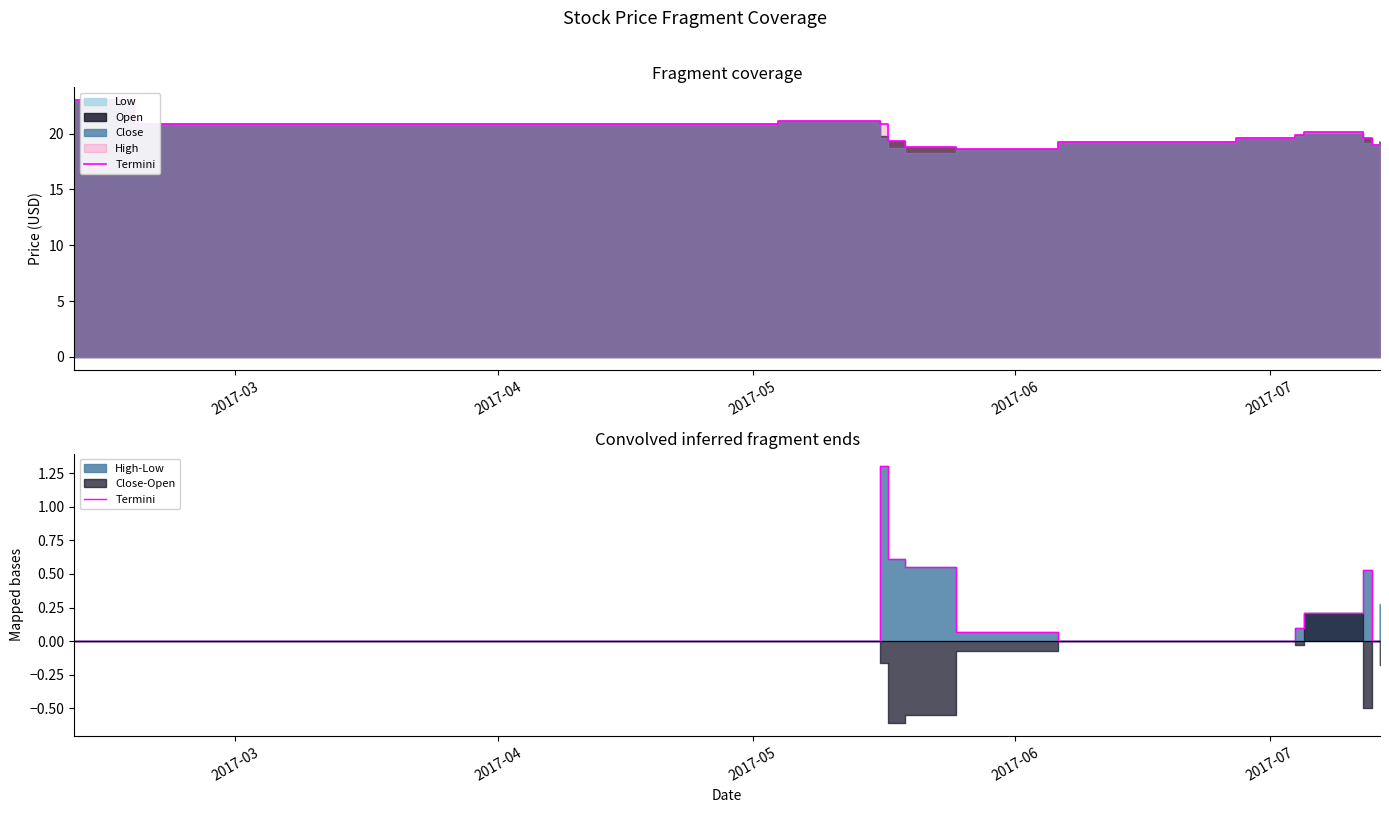

True or false: there are more than 0 points higher than both neighbors.

True